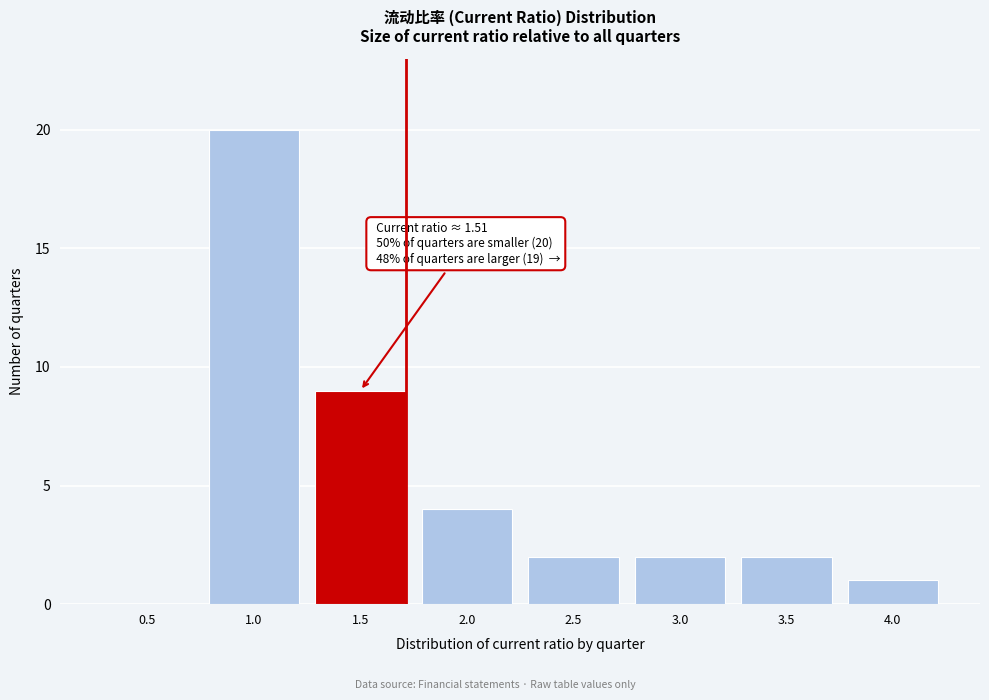

Reading left to right, extract all data points from this chart.

0.5=0	1.0=20	1.5=9	2.0=4	2.5=2	3.0=2	3.5=2	4.0=1